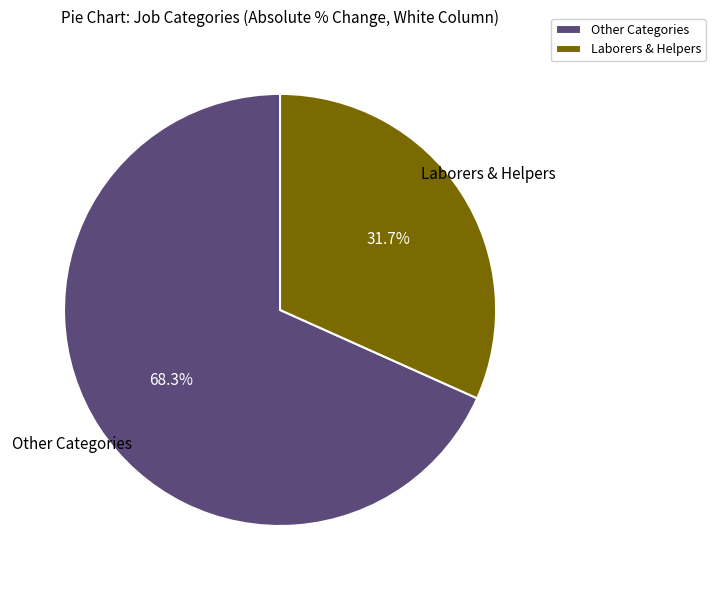

Between Other Categories and Laborers & Helpers, which is larger?

Other Categories